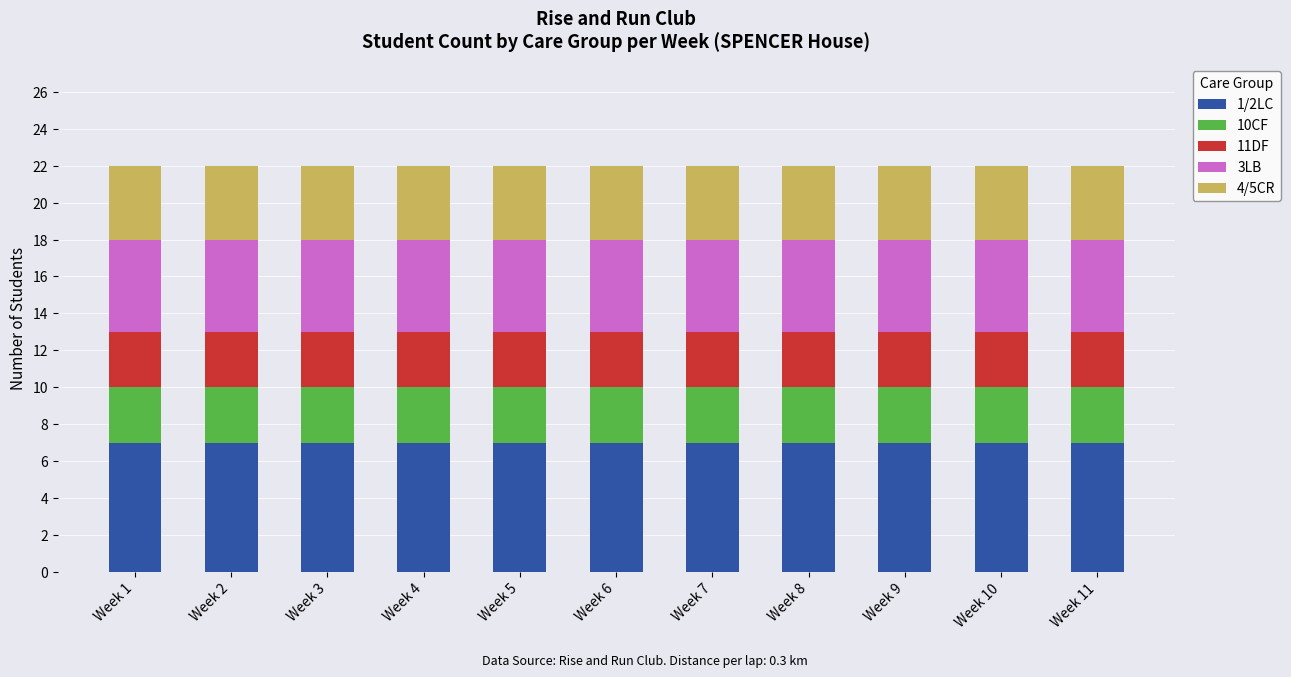

What is the total value across all series at Week 11?

22